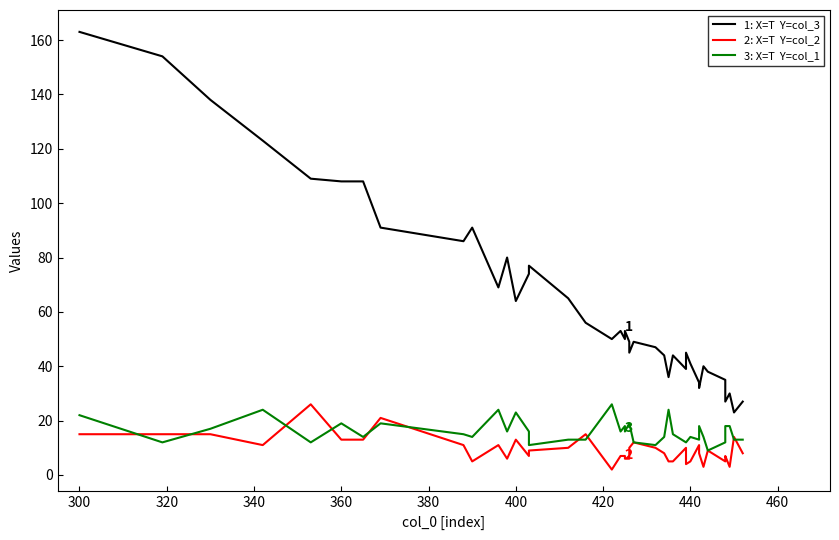

Is it true that 3: X=T  Y=col_1 equals 15 at 440?

True